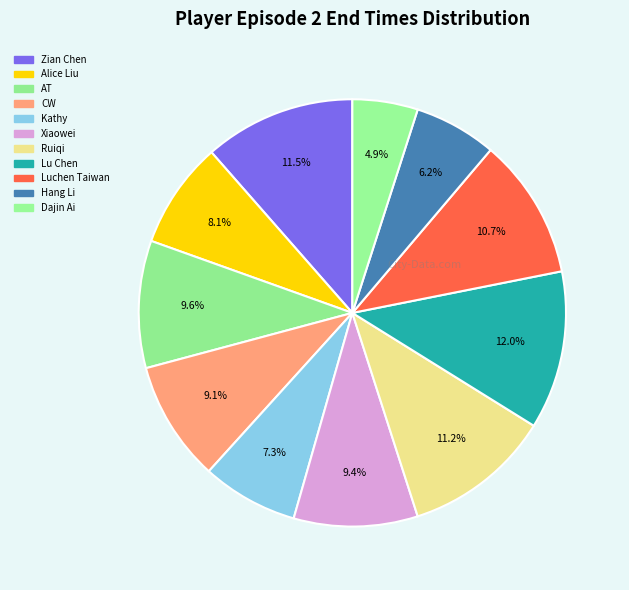

Count the number of slices in the pie.

11